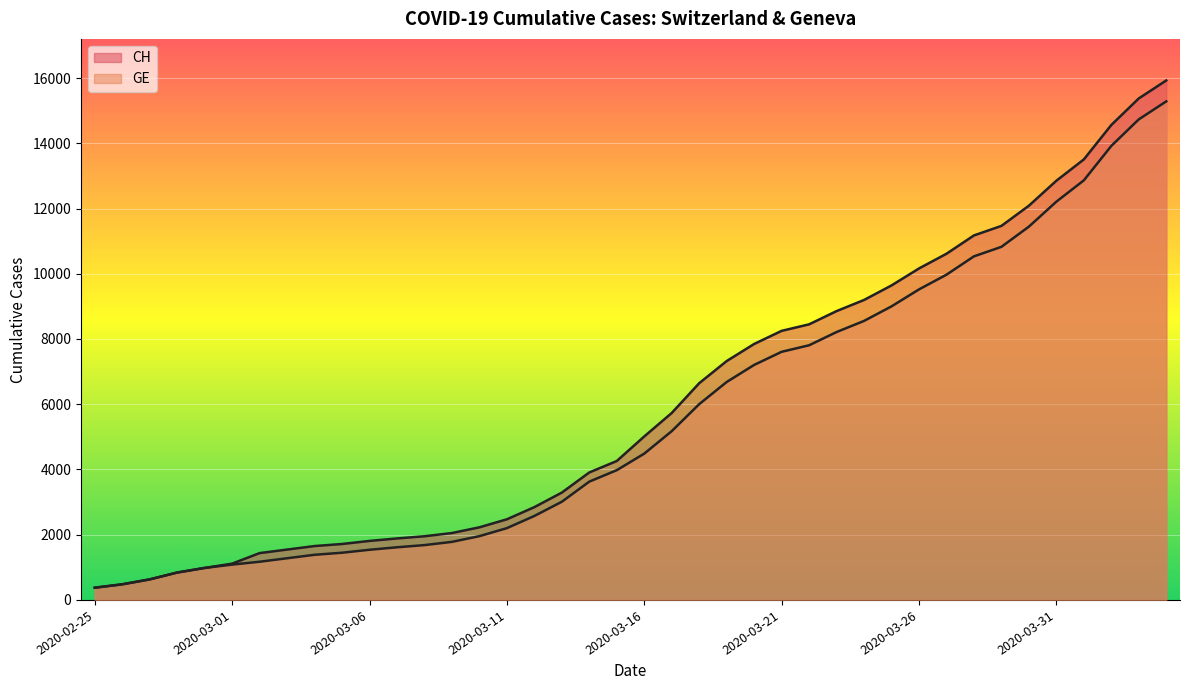

Is the value of GE at 2020-02-27 greater than the value of CH at 2020-02-29?

No